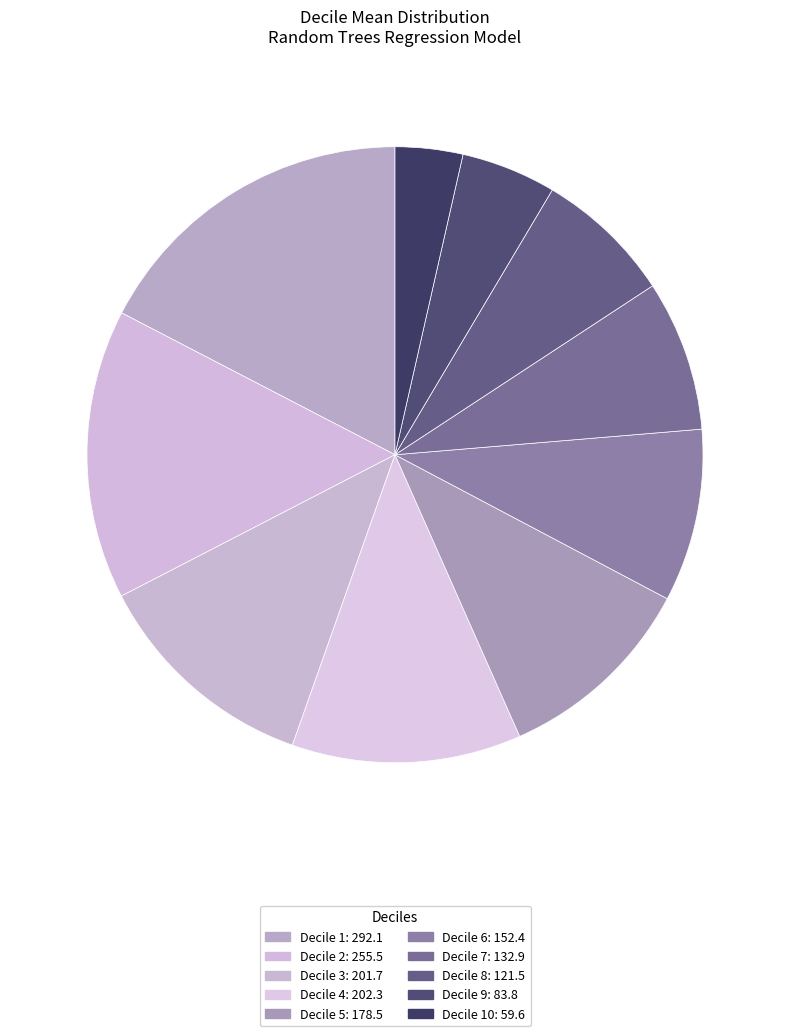

Count the number of slices in the pie.

10